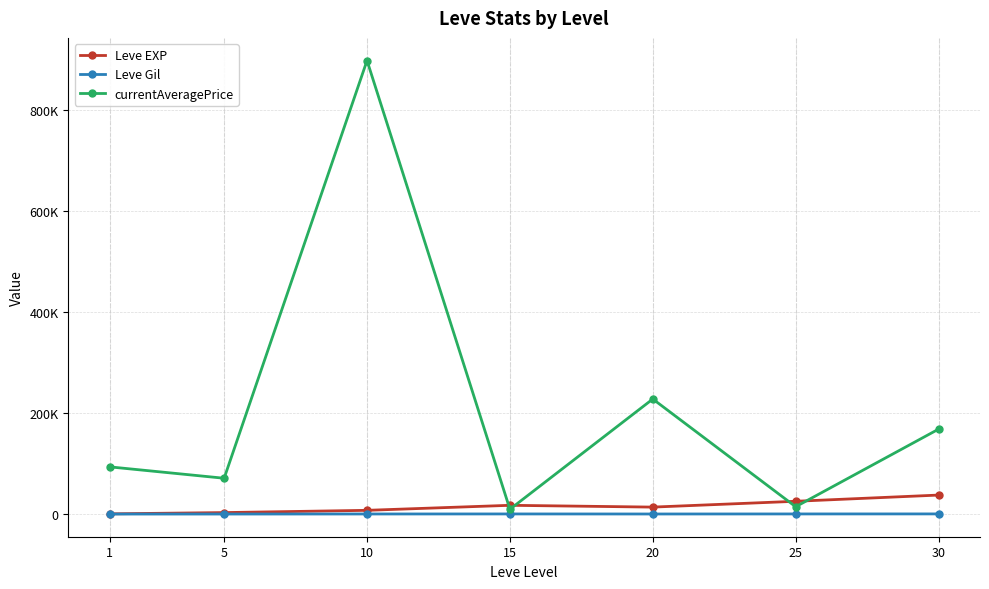

What is the sum of the Leve Gil values at 5 and 25?

462.0